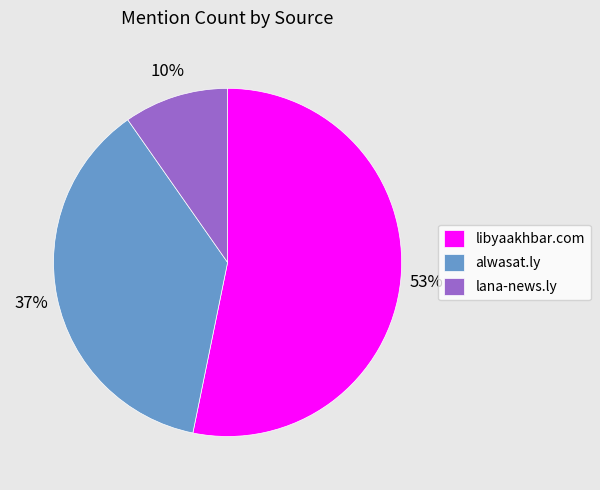

True or false: lana-news.ly accounts for 10% of the total.

True